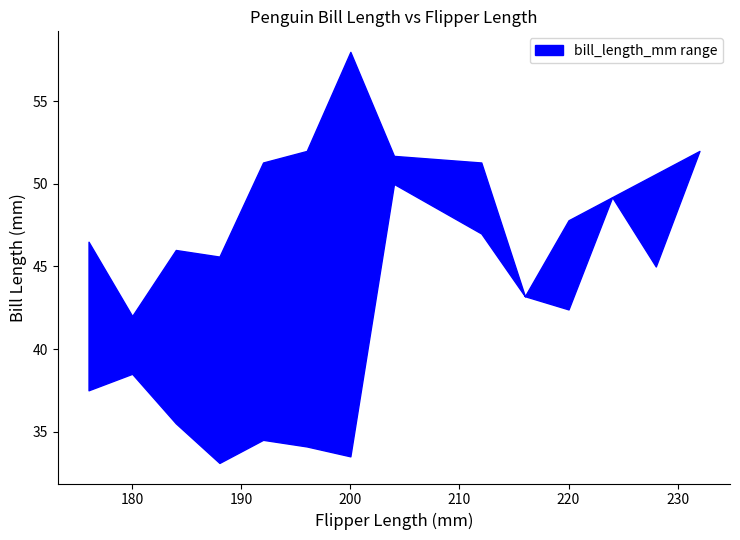

How many lines are shown in the chart?

2